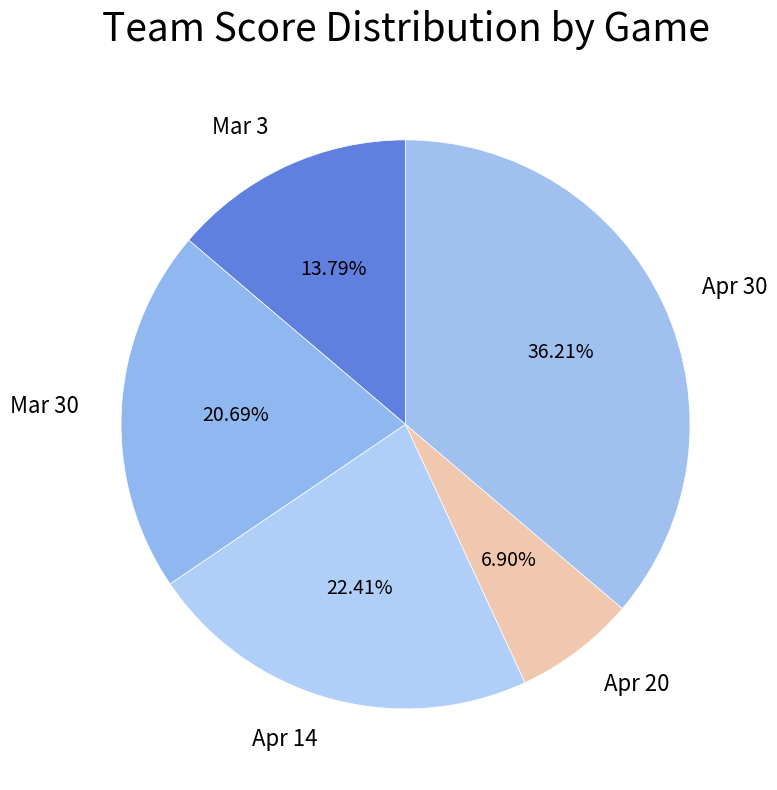

Is Apr 14 the majority of the pie?

No